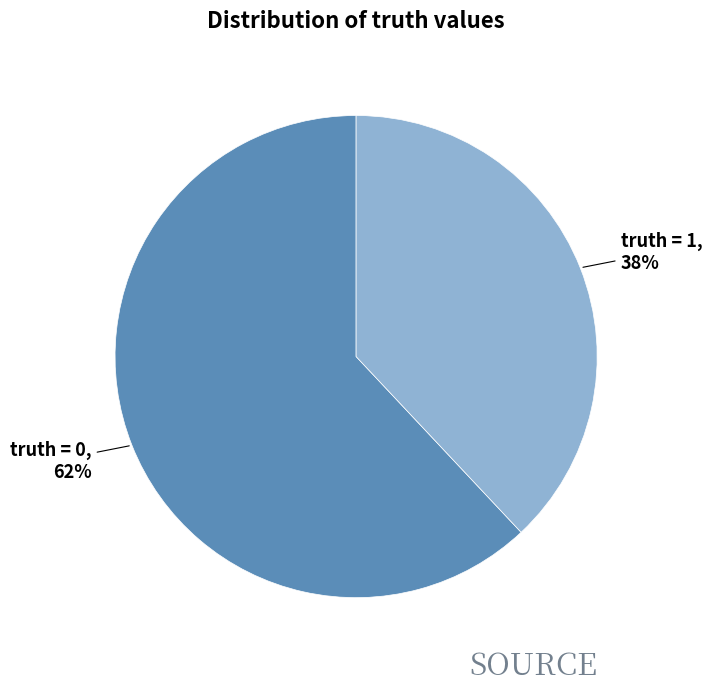

To the nearest percent, what is the difference between the largest and smallest slice percentages?

24%